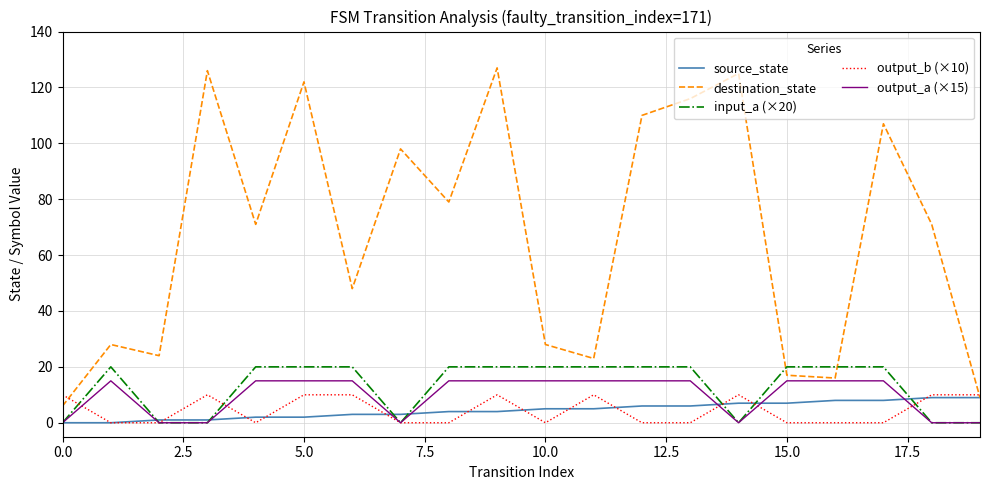

What is the lowest value of the destination_state series?

6